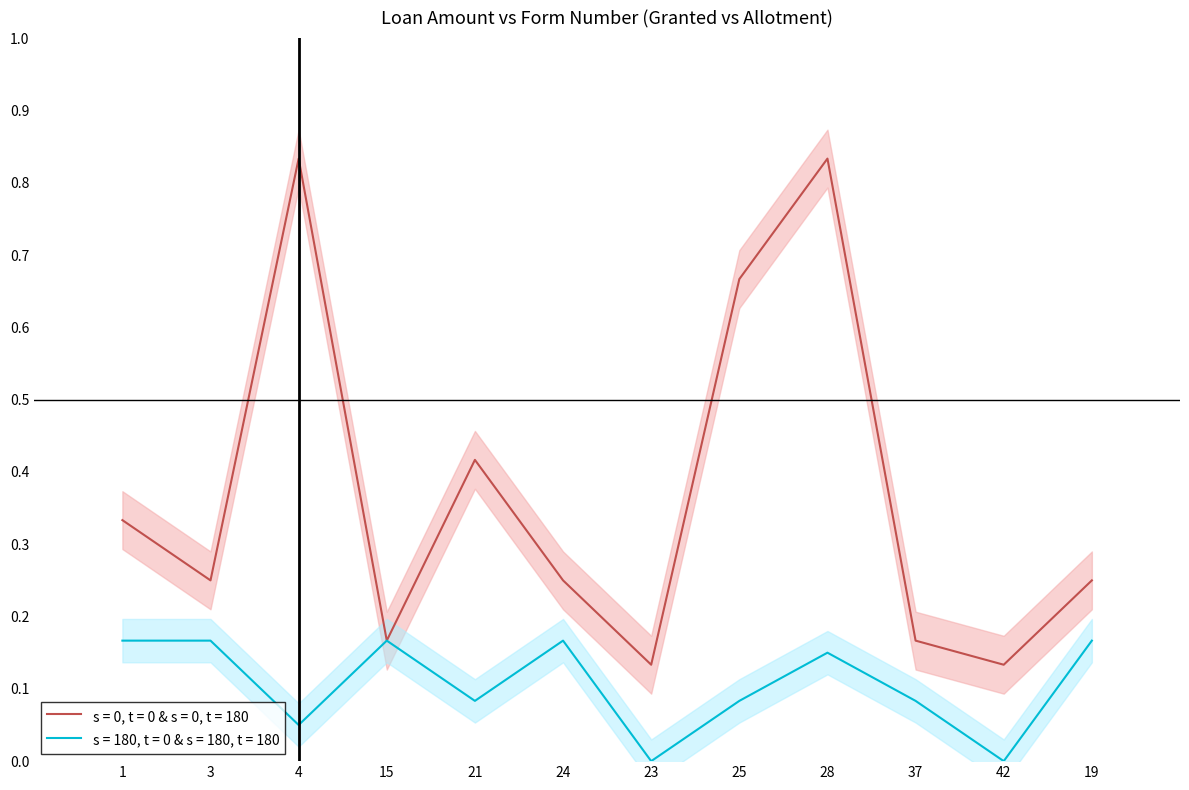

The value of Allotment at 24 is 0.1. True or false?

False